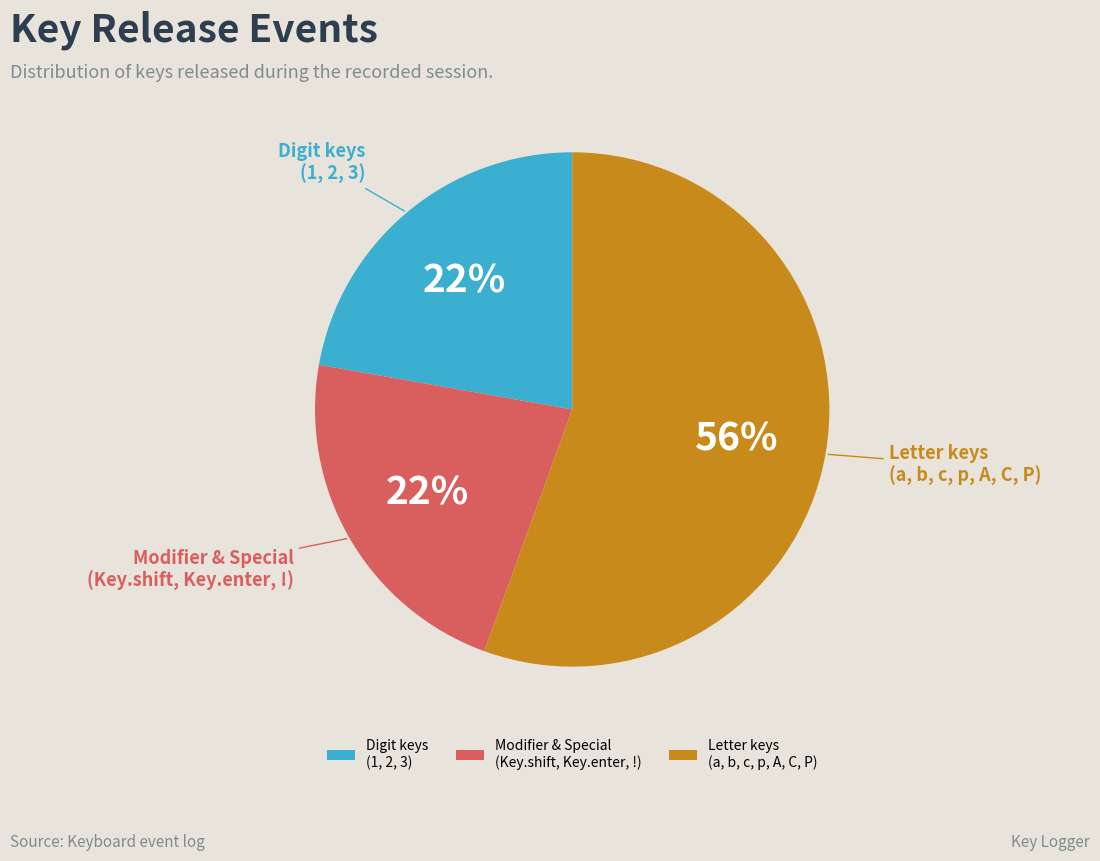

Which category accounts for the majority?

Letter keys (a, b, c, p, A, C, P)